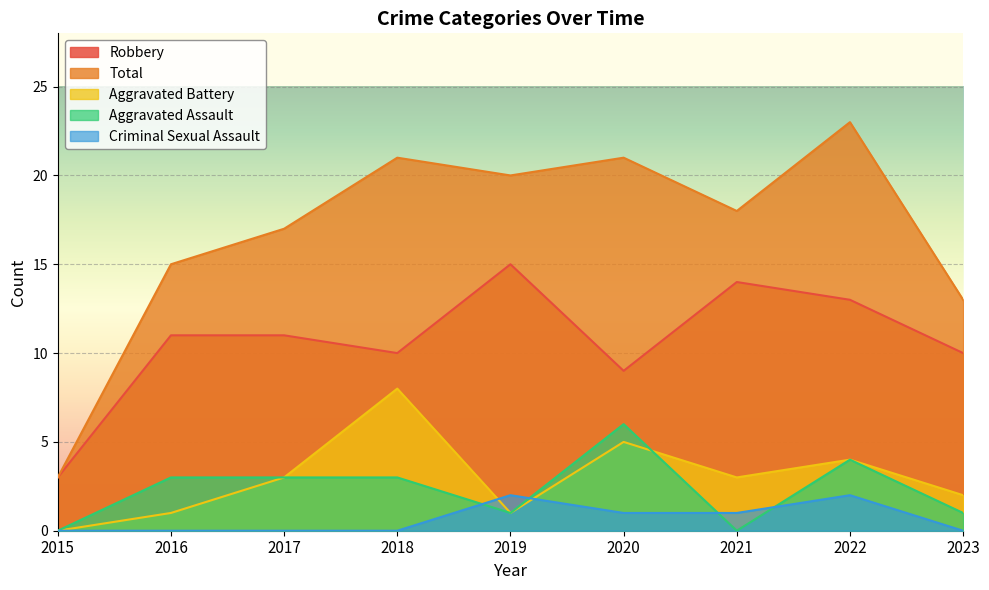

How many categories are shown in the chart?

9